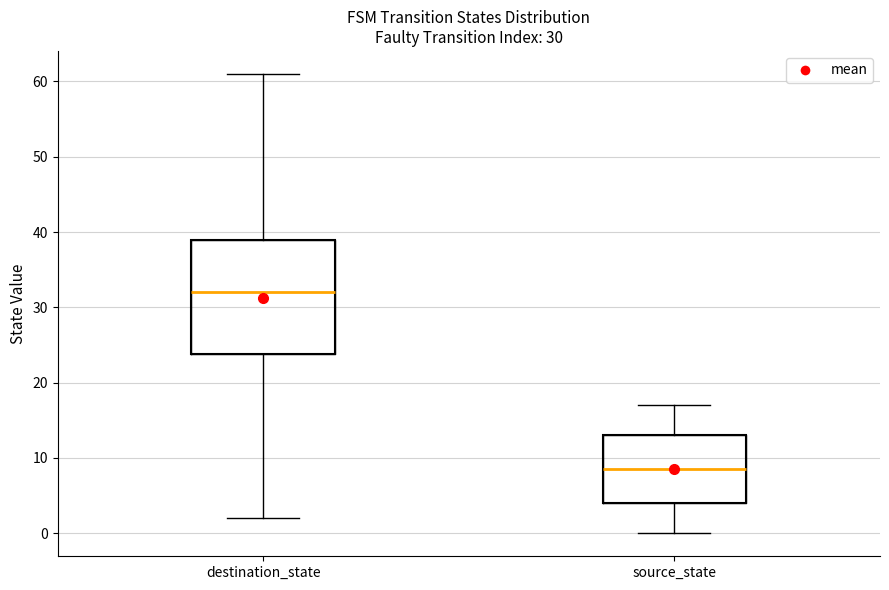

Which box is the tallest, from its lower edge to its upper edge?

destination_state